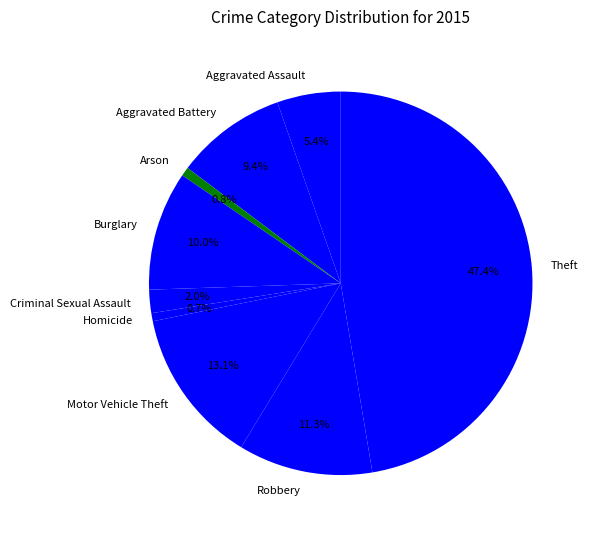

Is there a majority slice in this chart?

No